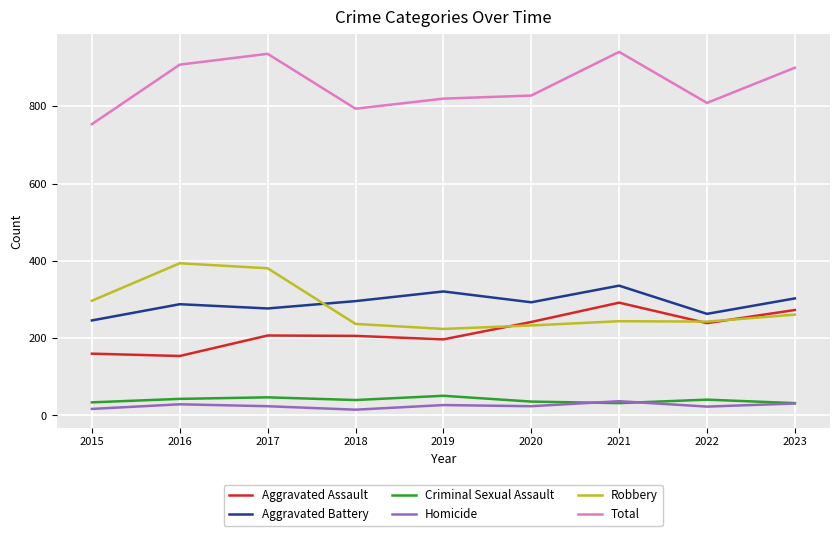

What are all the series names shown in the legend?

Aggravated Assault, Aggravated Battery, Criminal Sexual Assault, Homicide, Robbery, Total